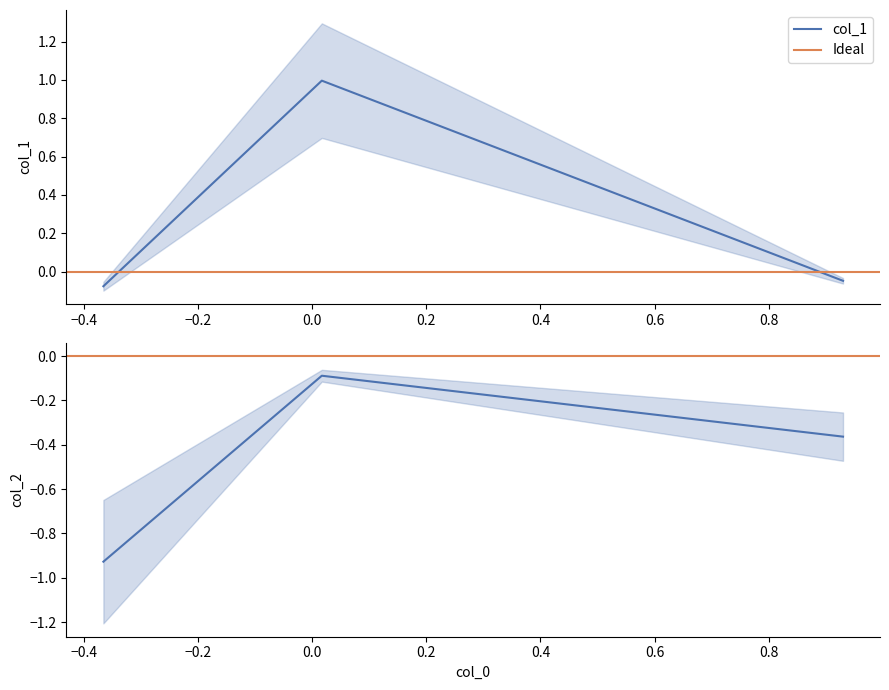

The value of col_2 at −0.2 is -0.1. True or false?

False